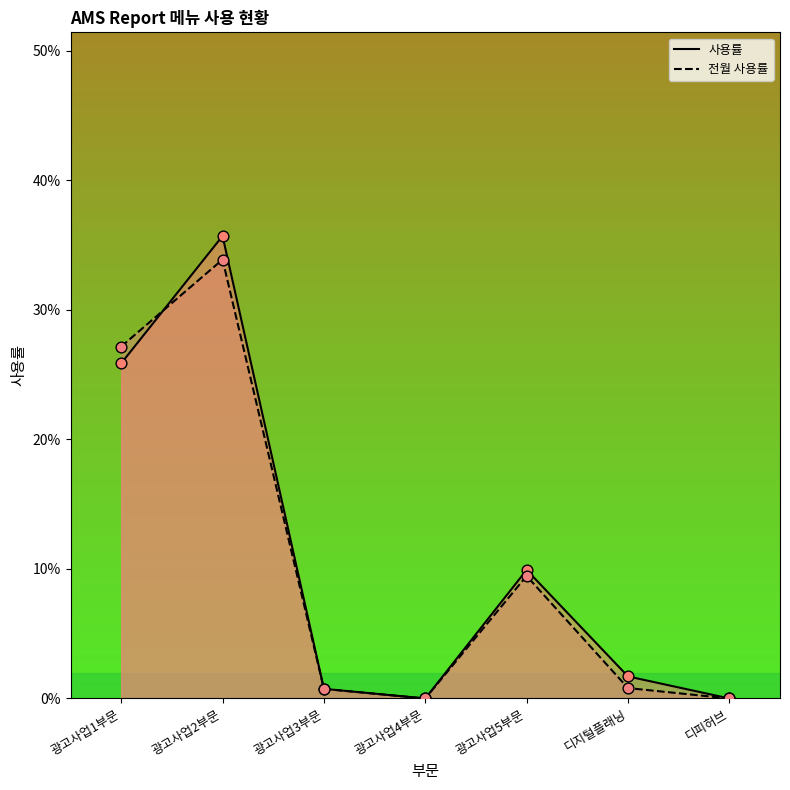

What are all the series names shown in the legend?

사용률, 전월 사용률